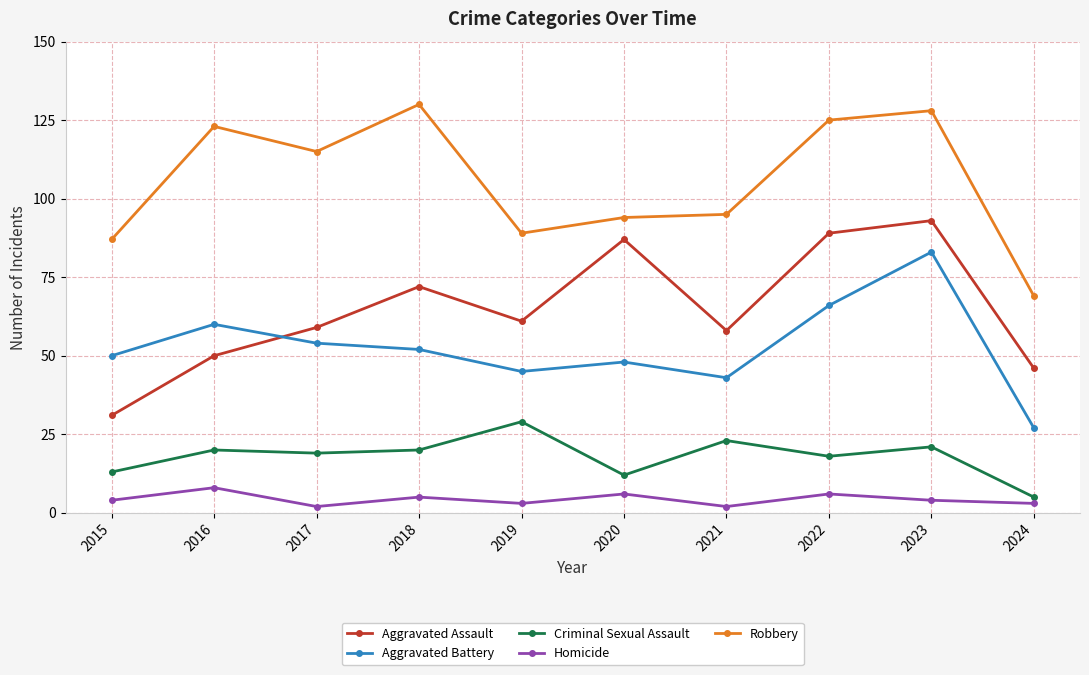

At how many categories does at least one series exceed 73?

9